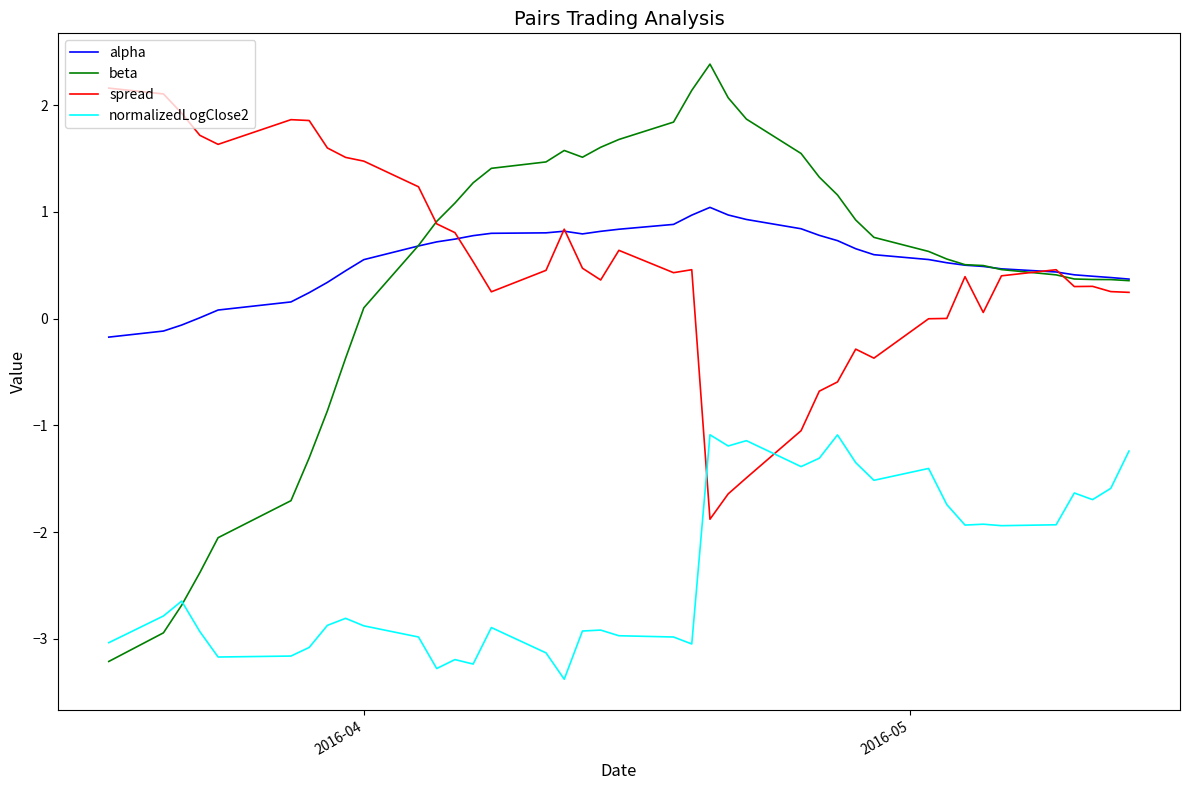

True or false: spread and normalizedLogClose2 cross at least once.

True